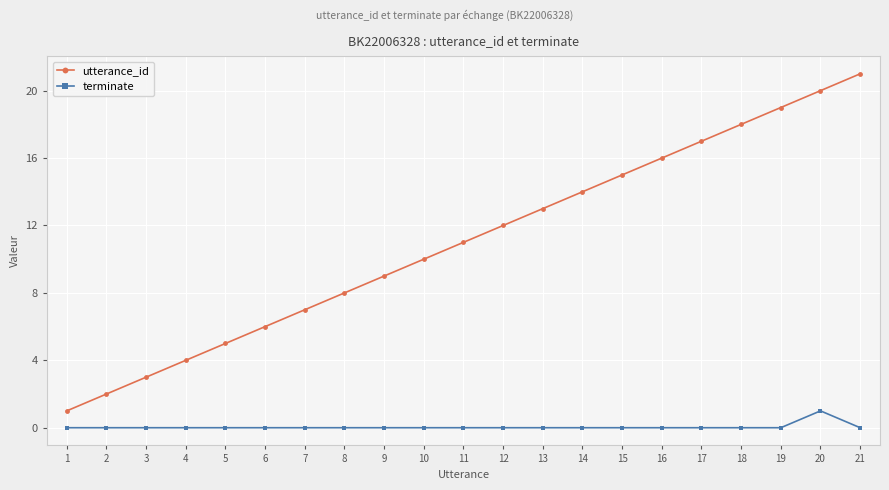

How many values in the utterance_id series are below 11?

10